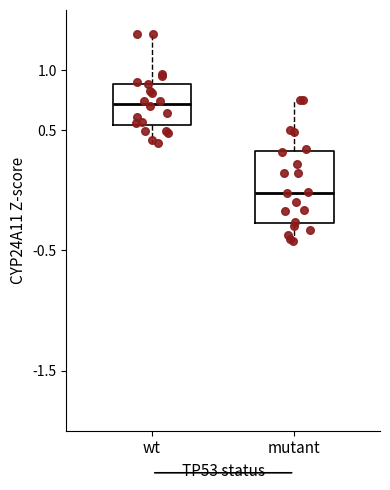

Which box is the tallest, from its lower edge to its upper edge?

mutant